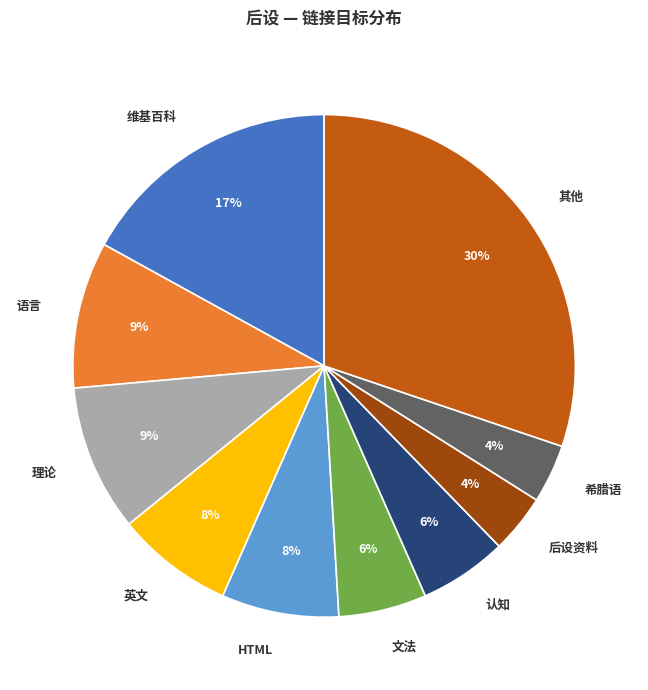

Count the number of slices in the pie.

10